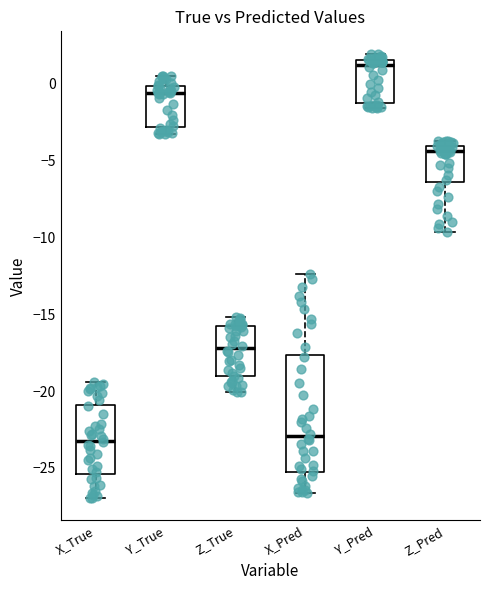

Where is the lower edge of the box for X_Pred on the y-axis? The values are not printed on the chart, so give them approximately, as read against the axis.

-25.5